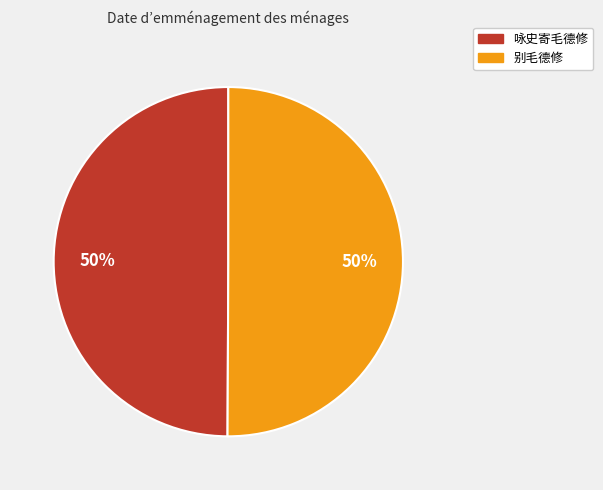

To the nearest percent, what is the average slice percentage?

50%